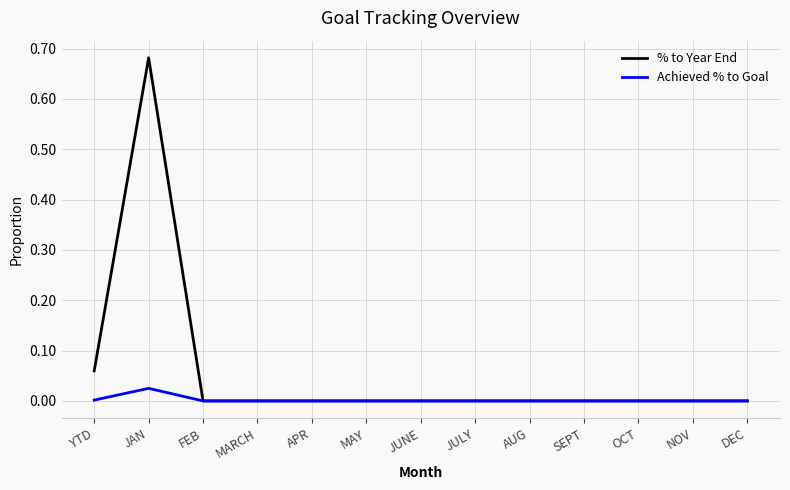

Does the chart display data point markers on the line(s)?

No